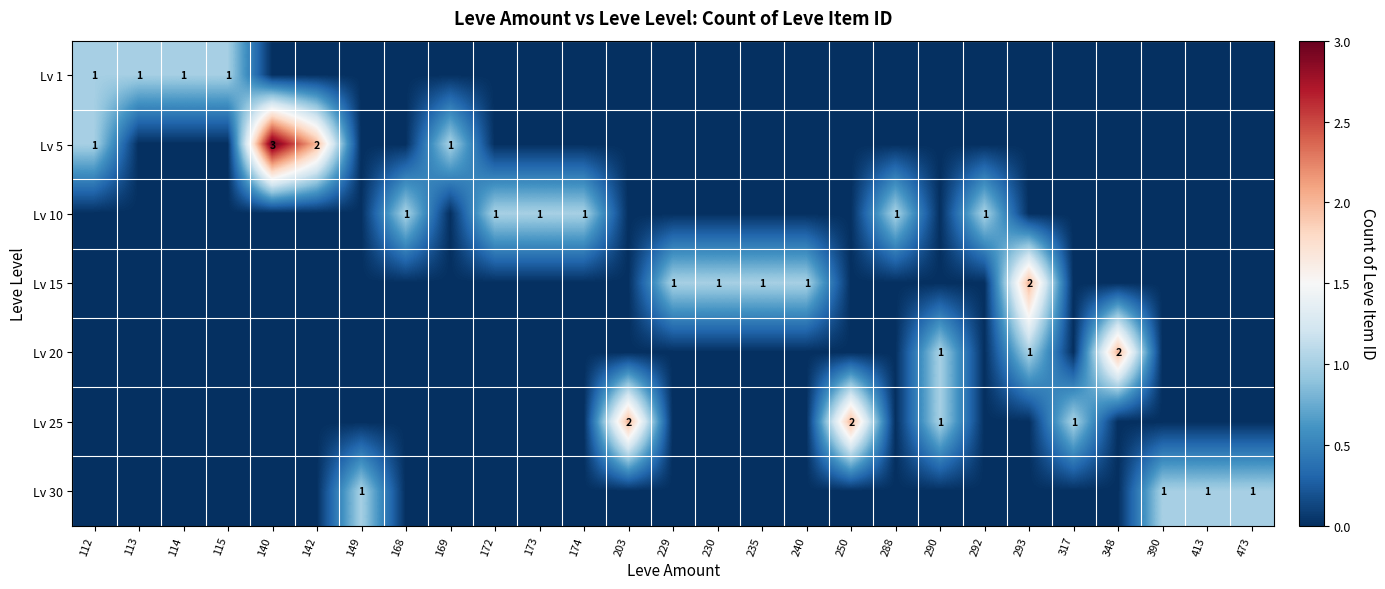

The Lv 20 series shows 1 at 293. True or false?

True